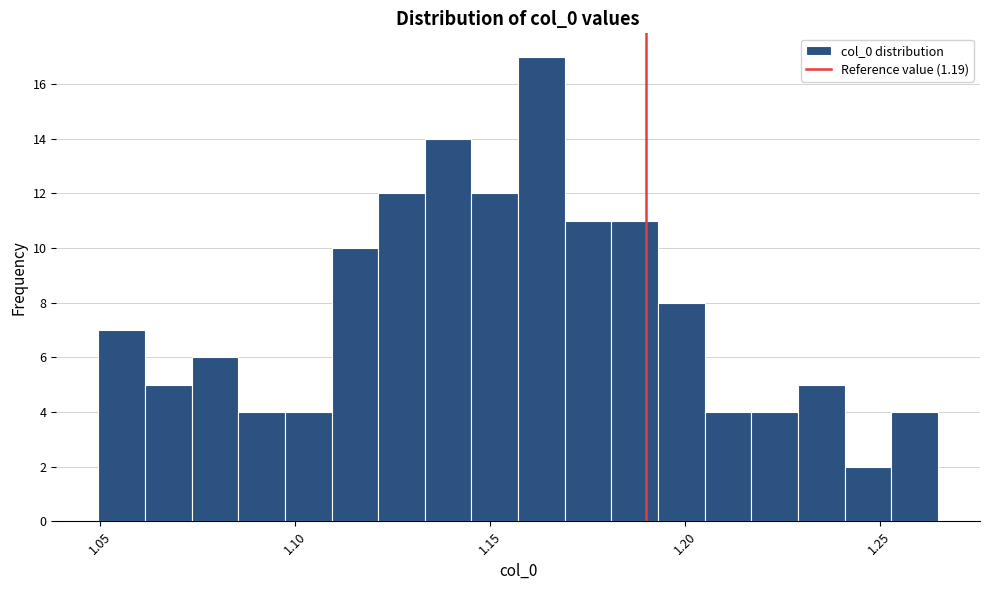

Read against the x-axis, roughly where is the centre of the tallest bar?

1.165